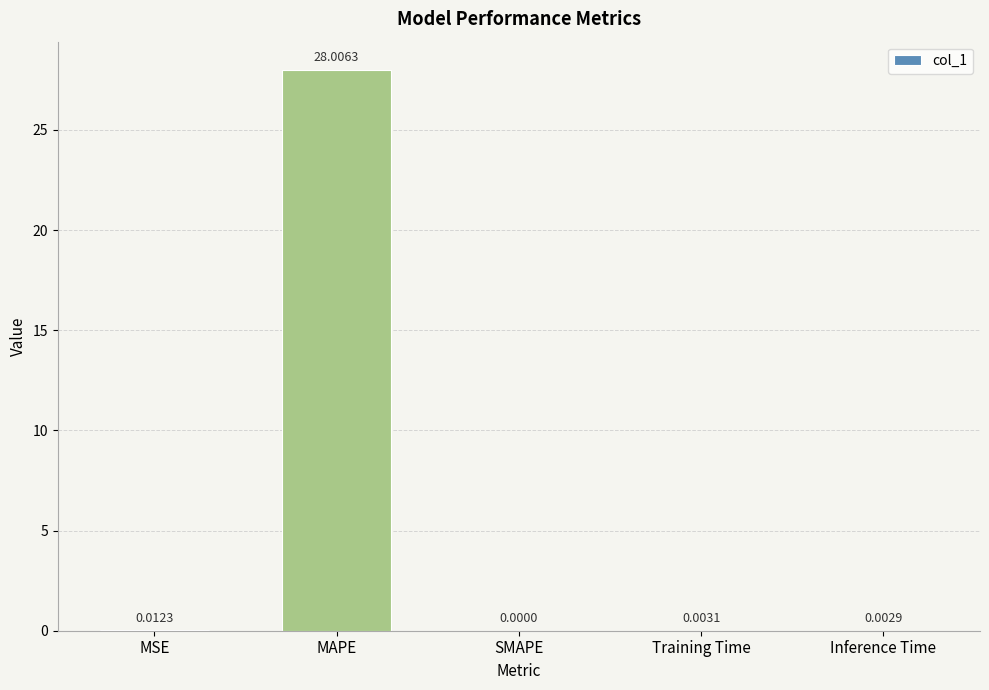

Where is the data nearest to the value 14?

MSE